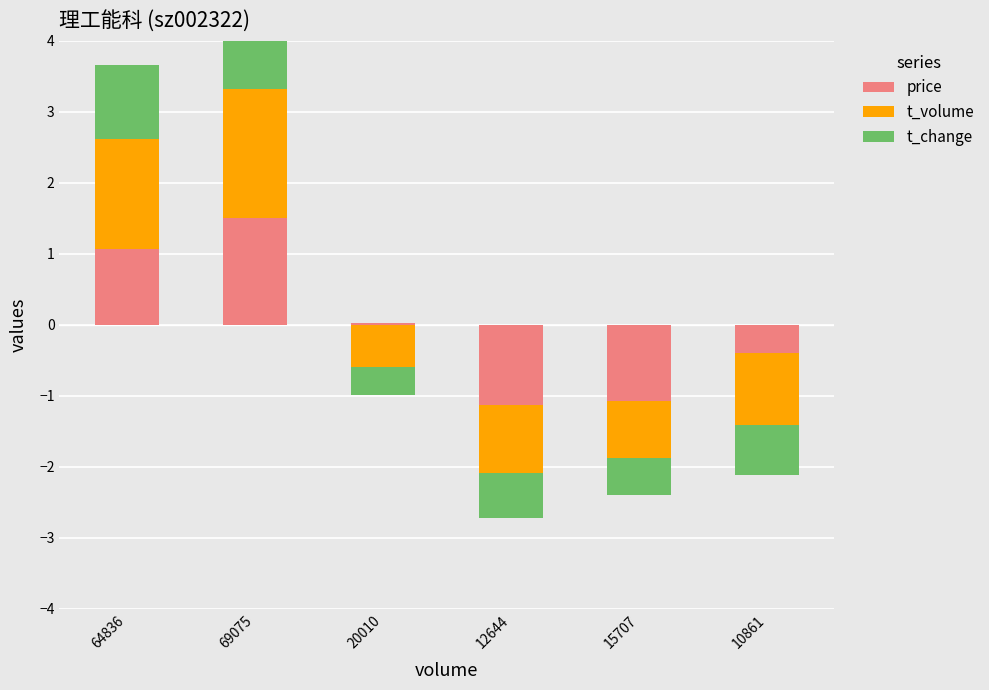

What position from the right is 69075?

5